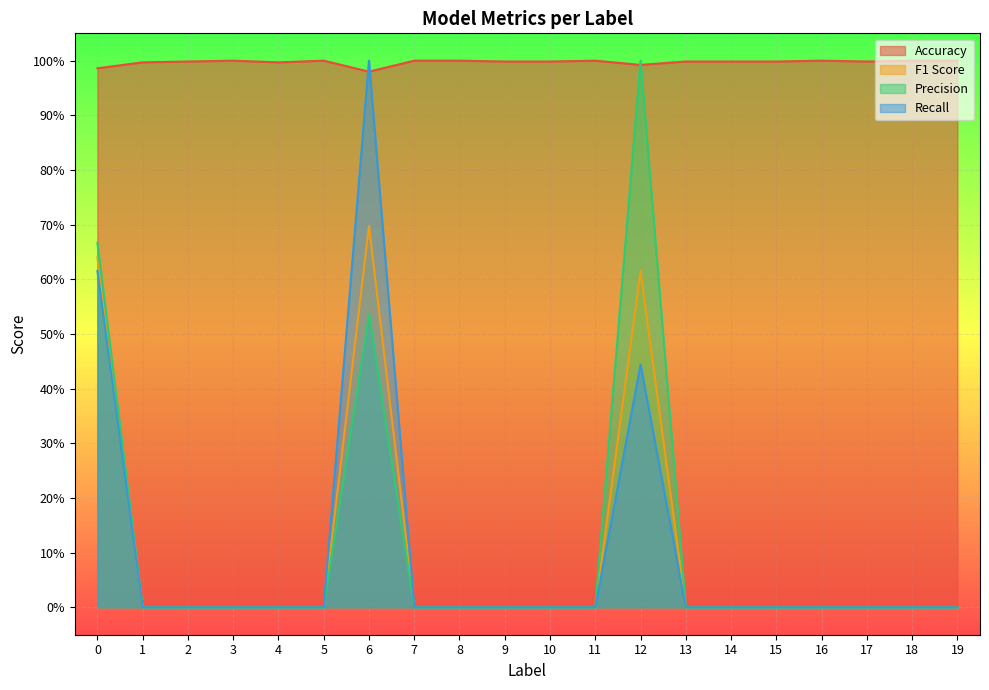

True or false: Precision and F1 Score intersect in this chart.

False